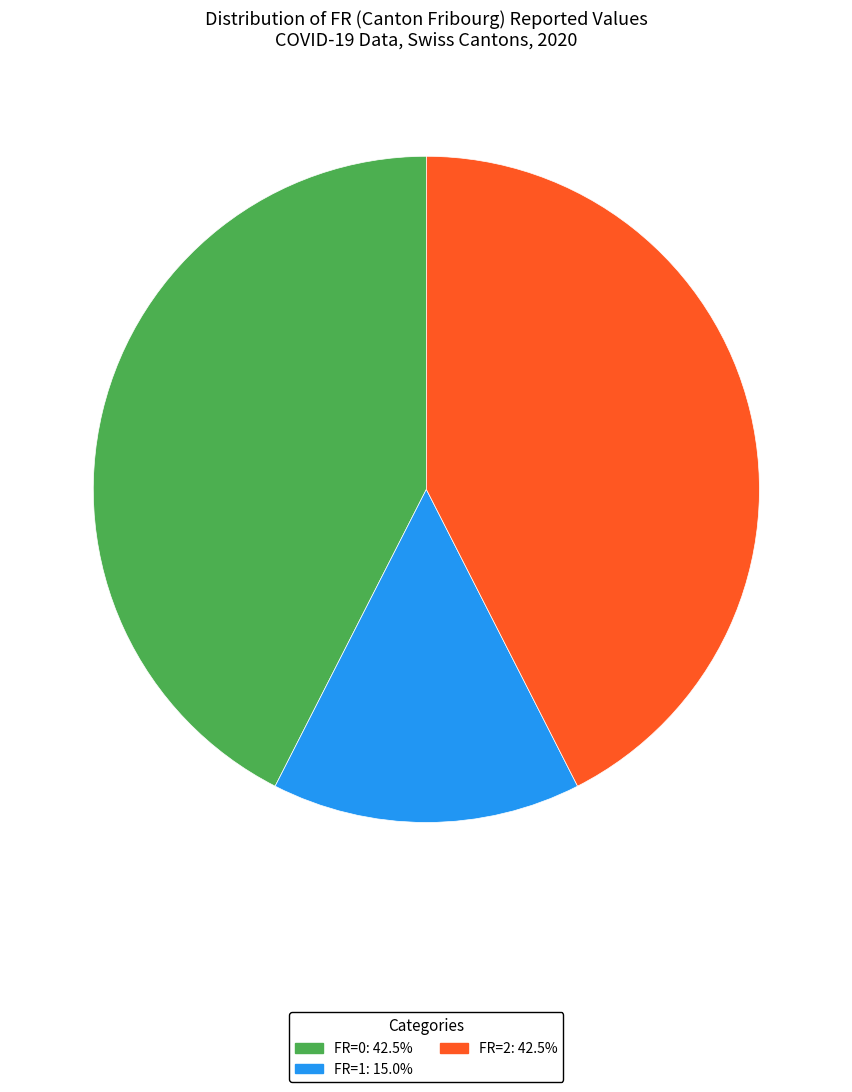

Is there any slice that represents more than half of the pie?

No